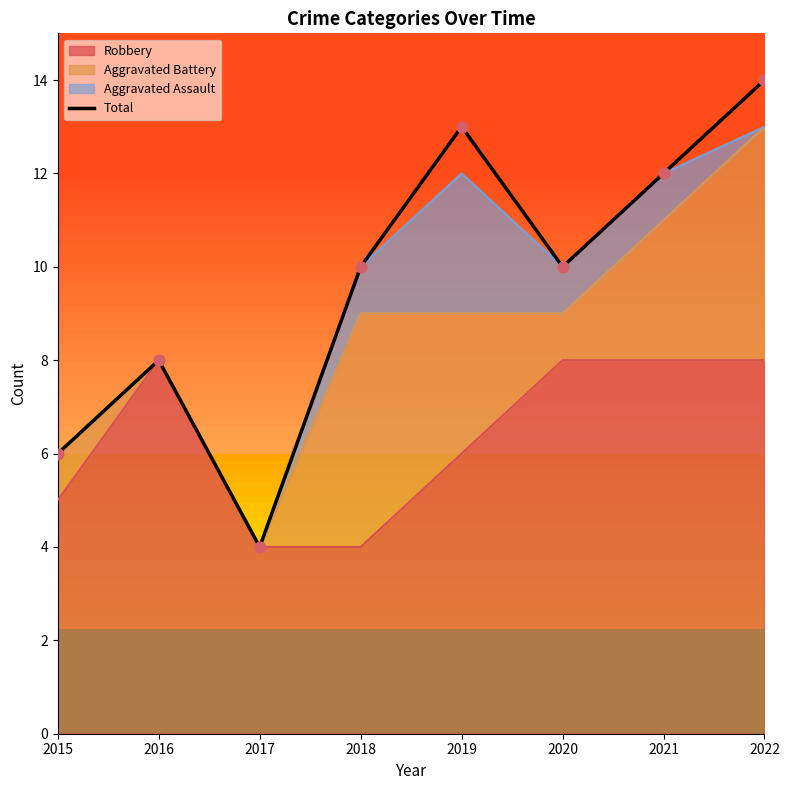

What is the ratio of the value at 2021 to the value at 2019?

0.9